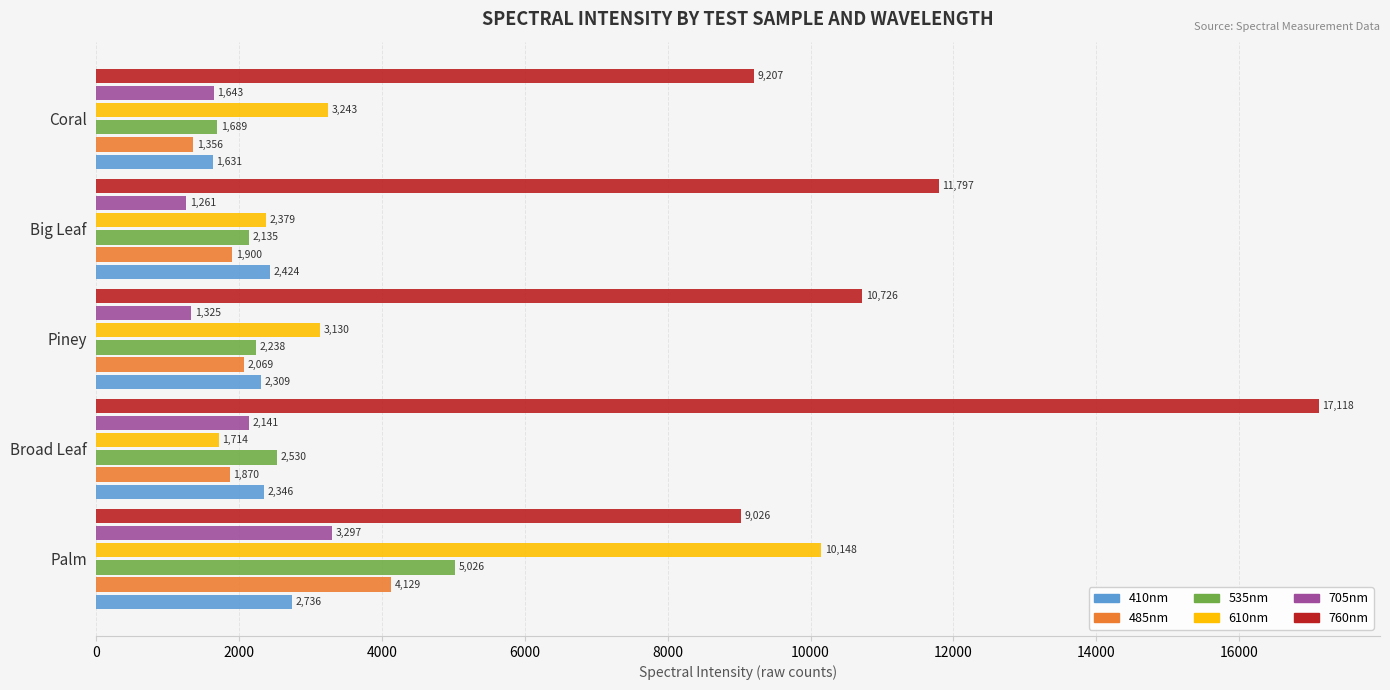

Which series changed the most between Broad Leaf and Big Leaf?

760nm